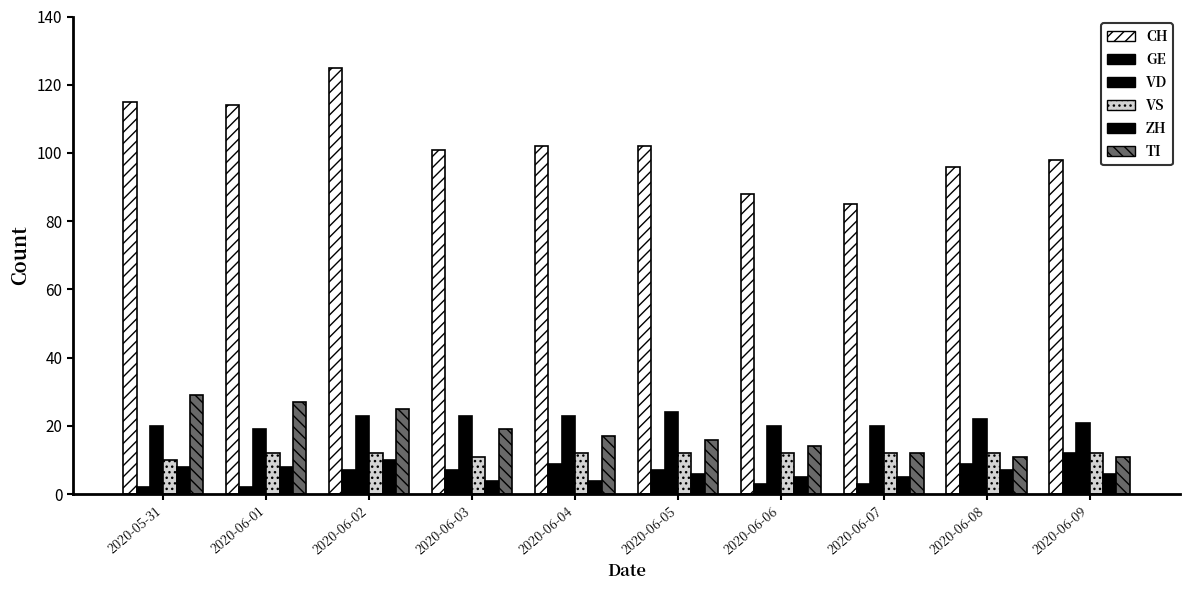

What is the label of the 6th bar from the right?

2020-06-04